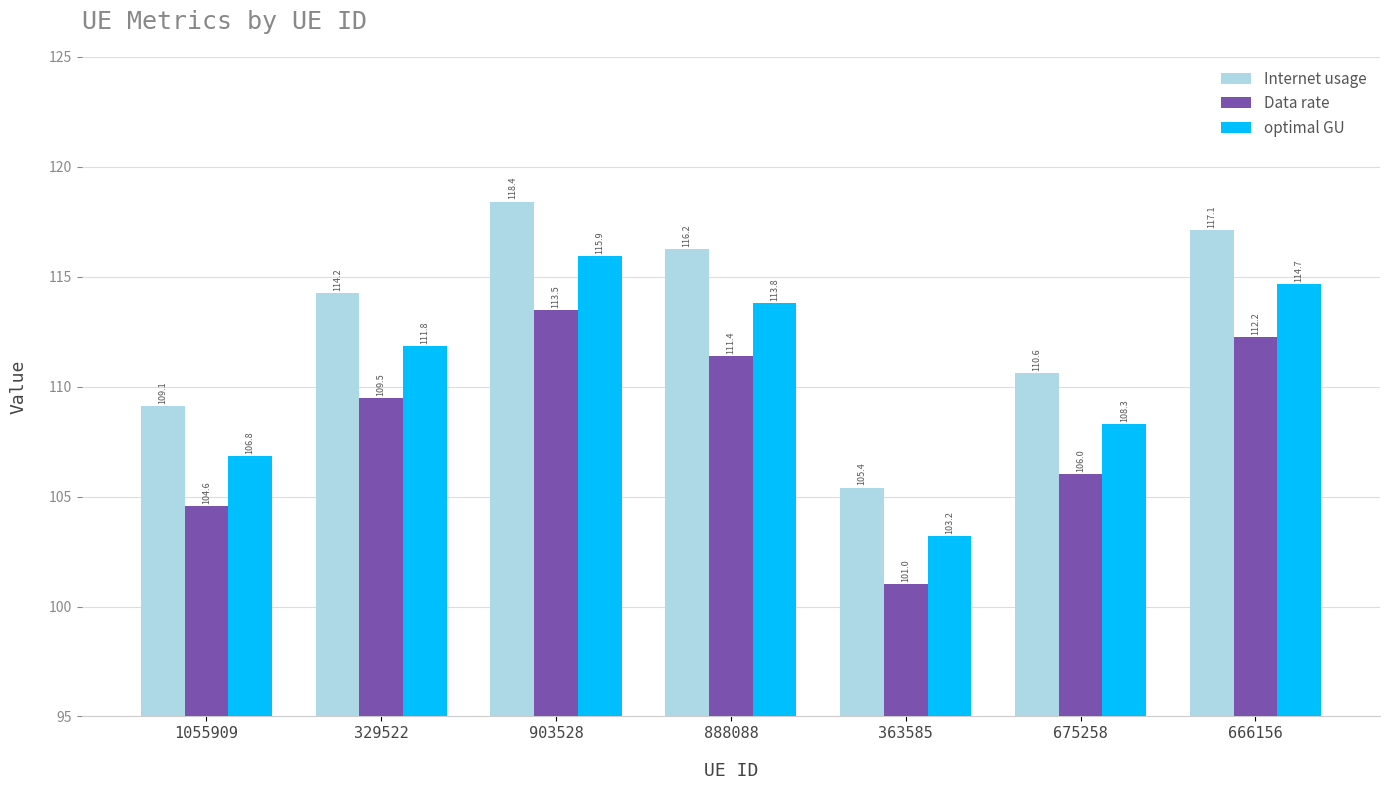

What is the maximum value for Internet usage?

118.4